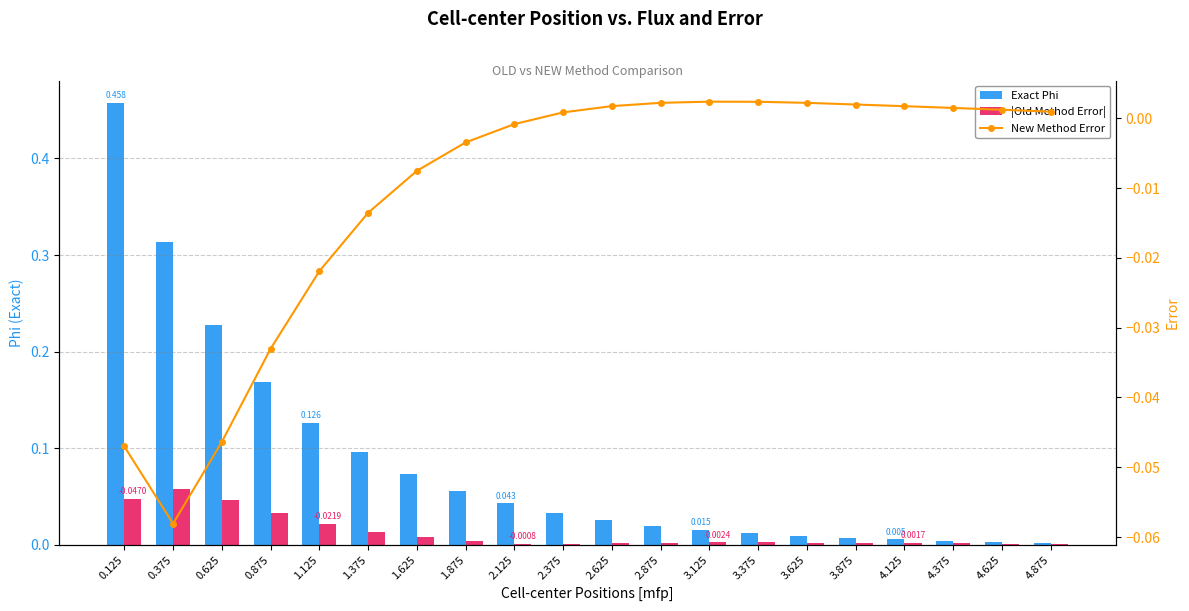

What is the label of the 5th bar from the right?

3.875